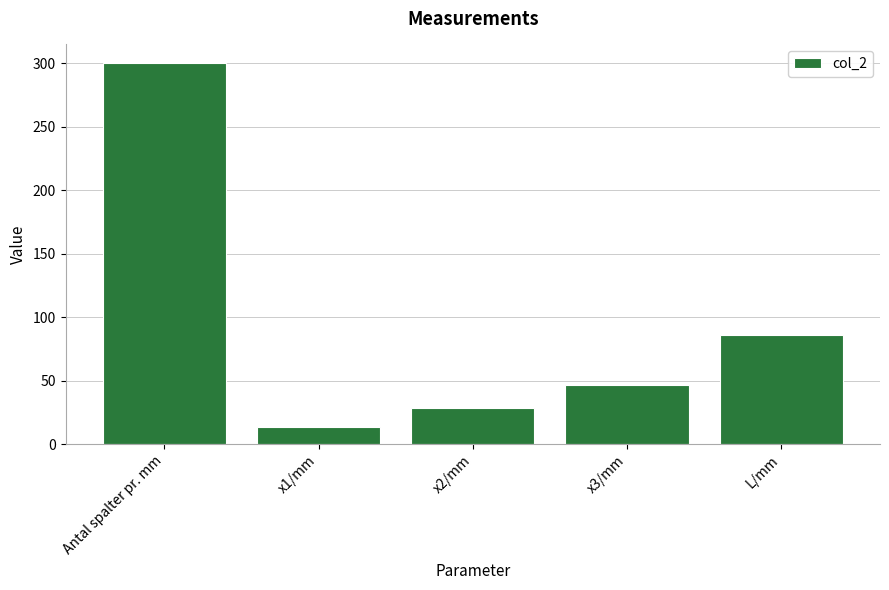

What is the approximate value at x1/mm?

13.9